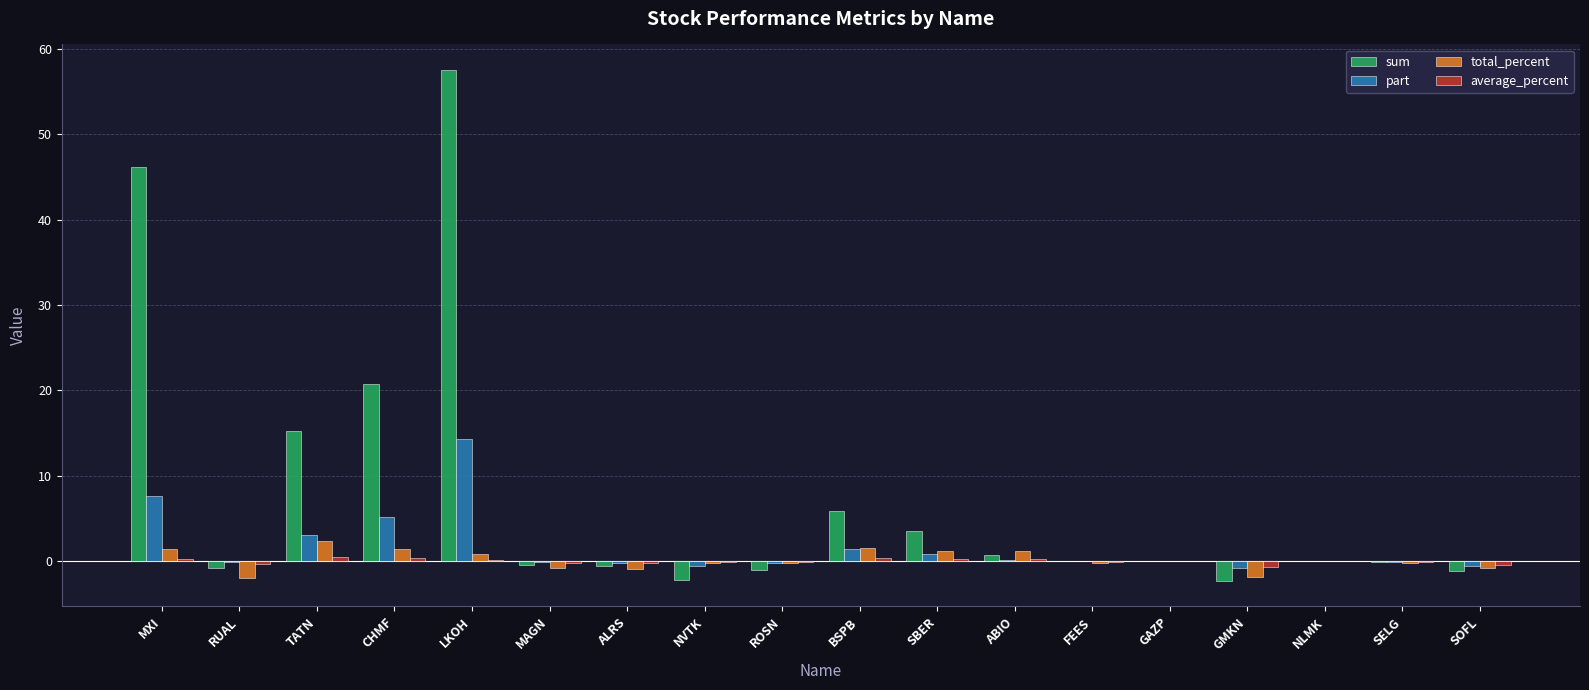

At which label does part reach its peak?

LKOH